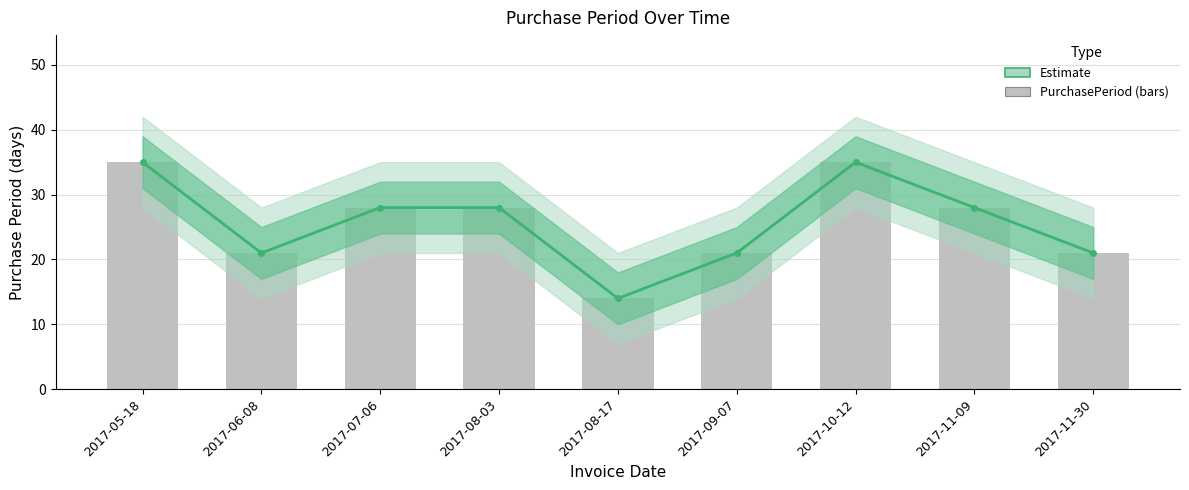

What is the average value of the PurchasePeriod series?

26